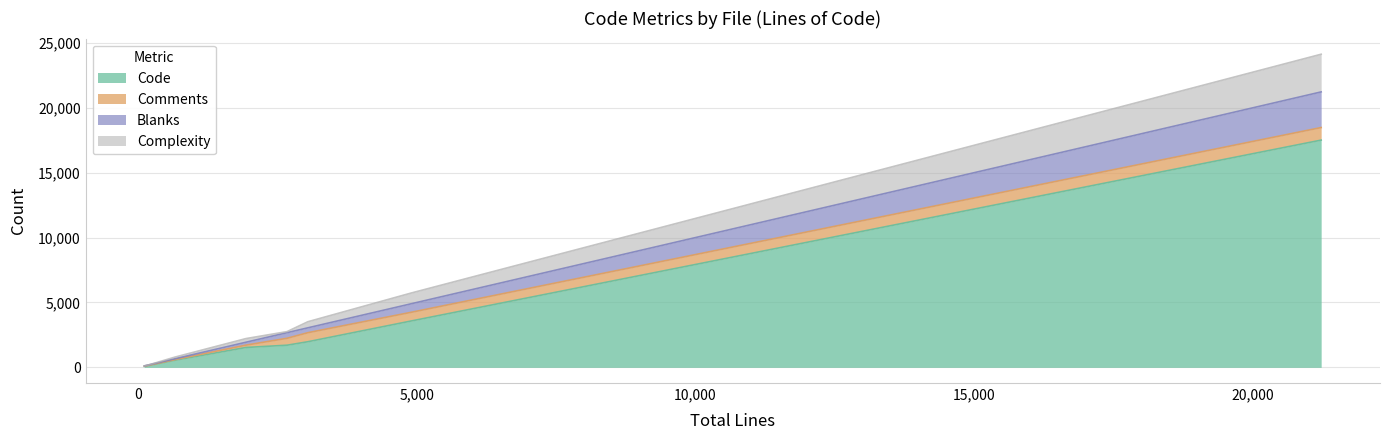

Count the number of data series in this chart.

4